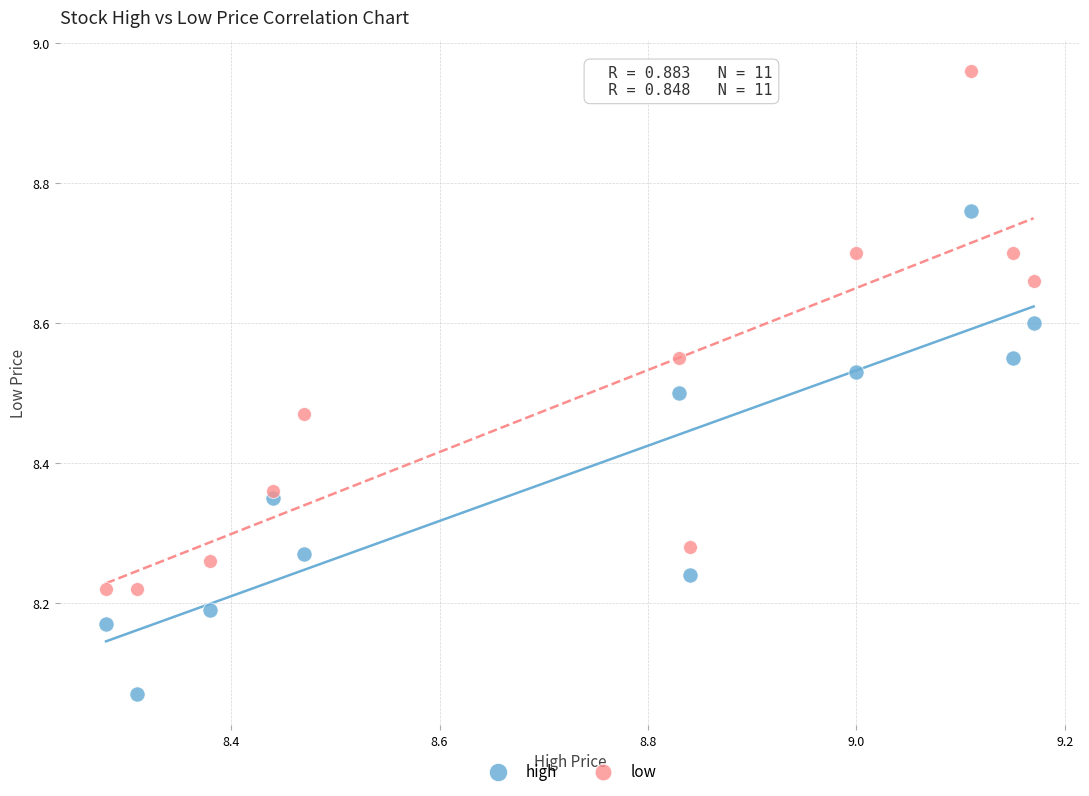

Which series has the widest spread of Y values?

low